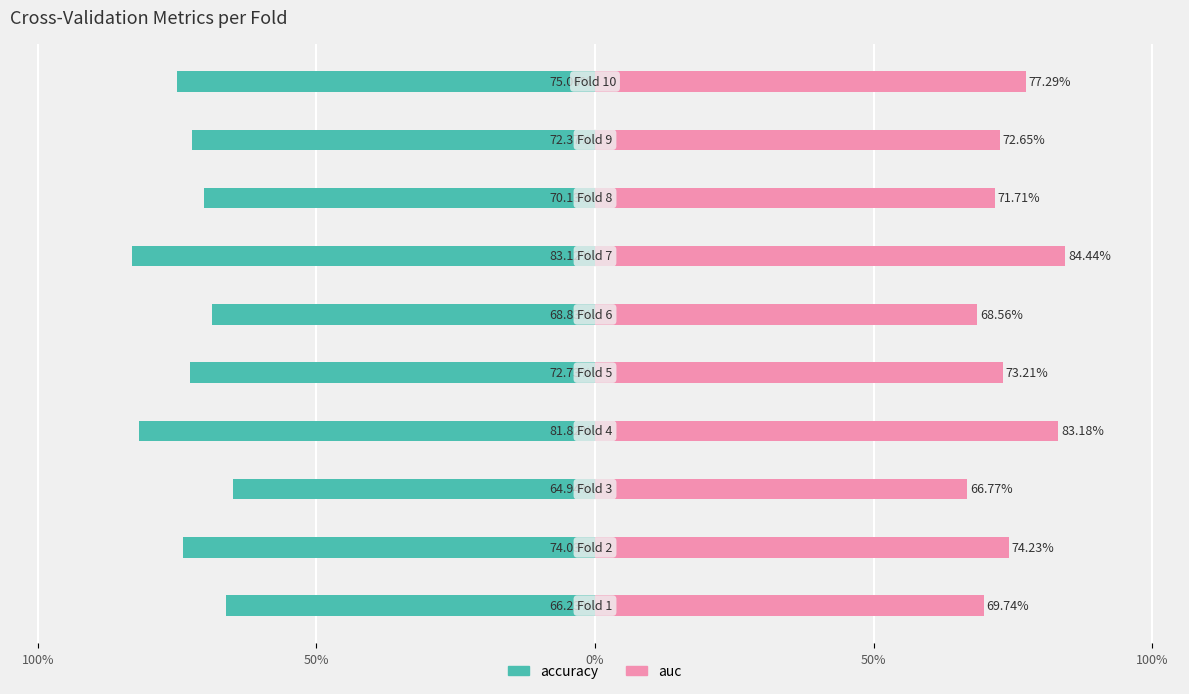

Which series changed the most between 100% and 5?

auc